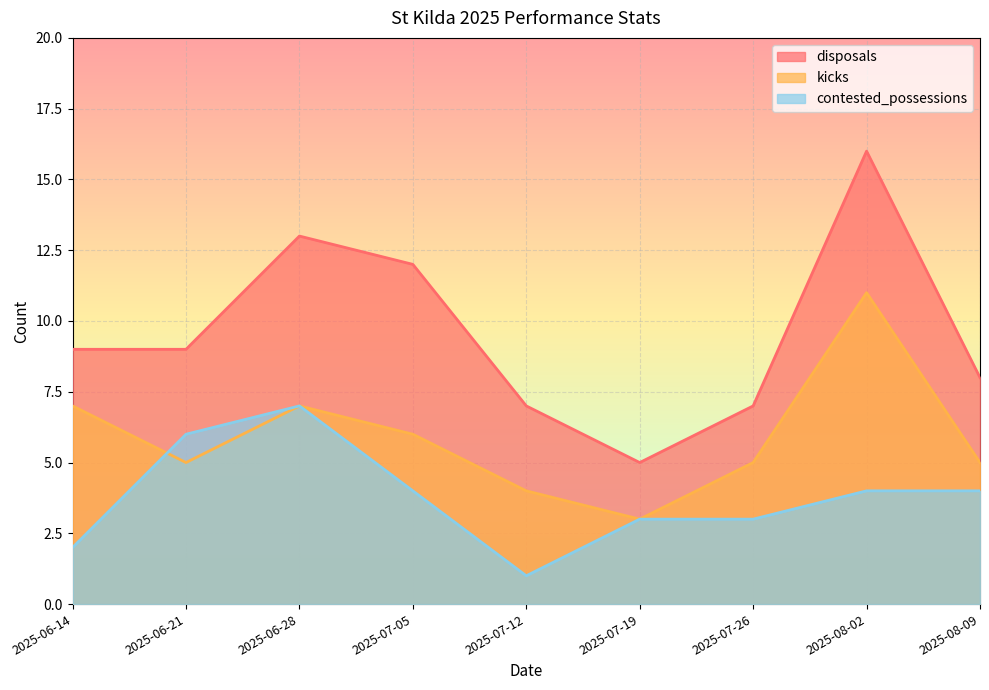

Reading left to right, extract all data points from this chart.

disposals: 2025-06-14=9	2025-06-21=9	2025-06-28=13	2025-07-05=12	2025-07-12=7	2025-07-19=5	2025-07-26=7	2025-08-02=16	2025-08-09=8
kicks: 2025-06-14=7	2025-06-21=5	2025-06-28=7	2025-07-05=6	2025-07-12=4	2025-07-19=3	2025-07-26=5	2025-08-02=11	2025-08-09=5
contested_possessions: 2025-06-14=2	2025-06-21=6	2025-06-28=7	2025-07-05=4	2025-07-12=1	2025-07-19=3	2025-07-26=3	2025-08-02=4	2025-08-09=4